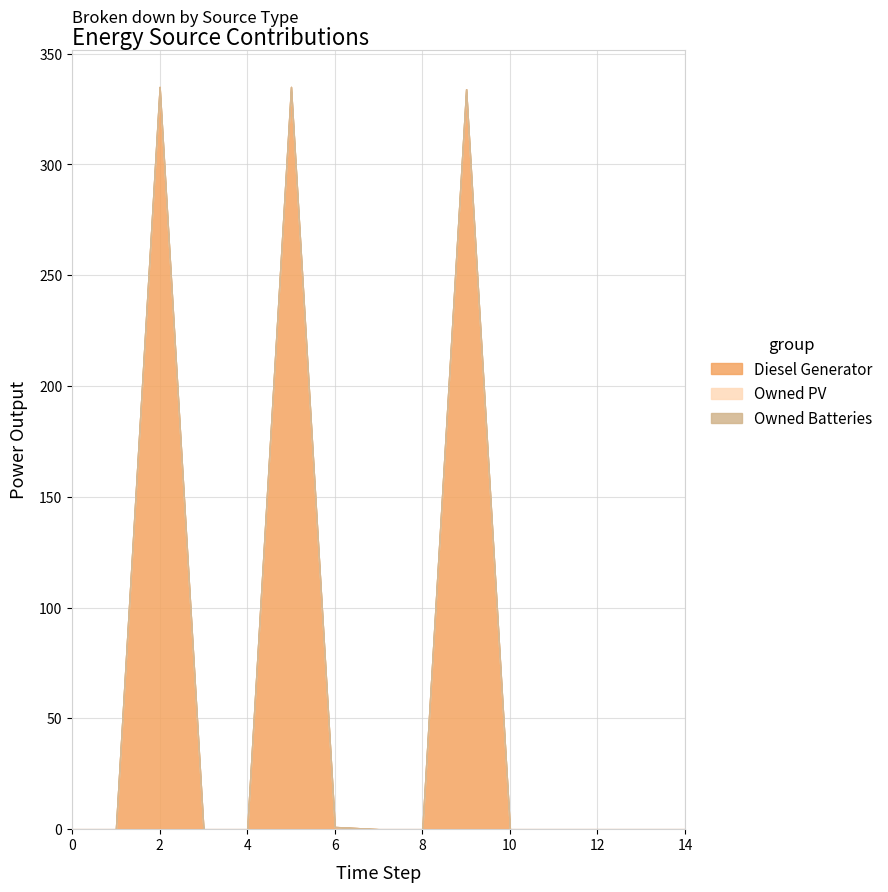

True or false: Diesel Generator and Owned Batteries cross at least once.

False